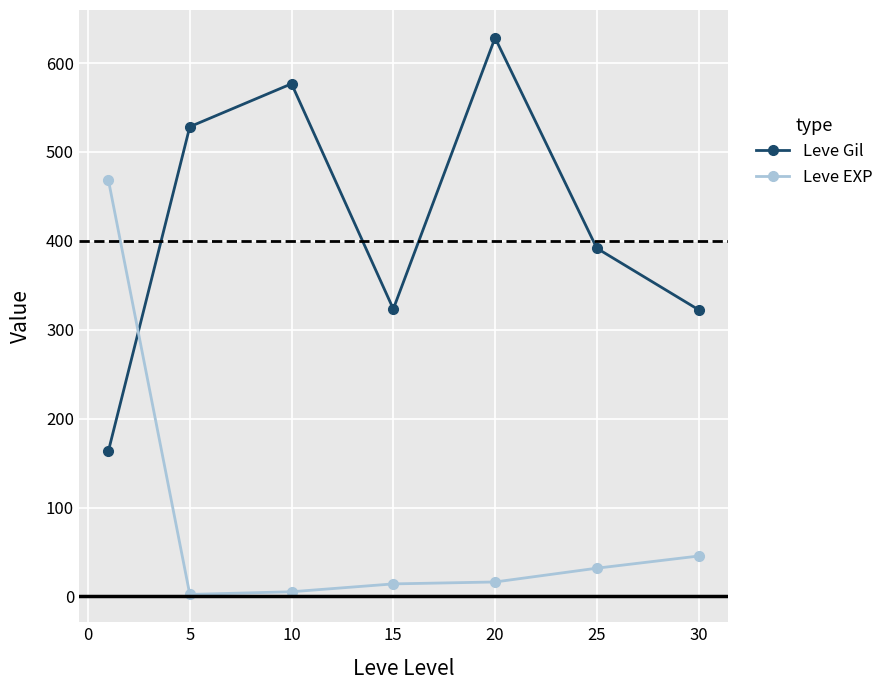

List the series in order of their overall mean, lowest first.

Leve EXP, Leve Gil